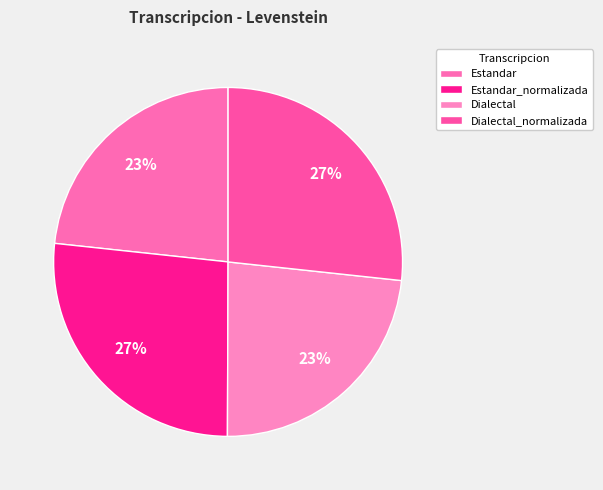

Is it true that Dialectal is 23% of the pie?

True